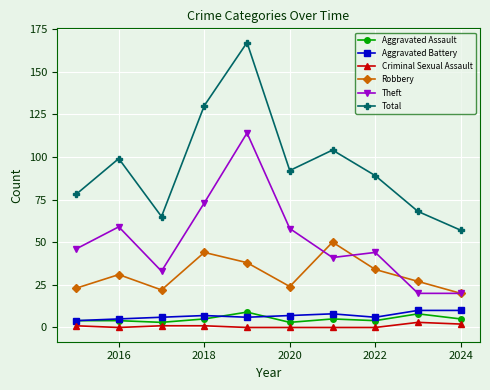

How many lines are shown in the chart?

6